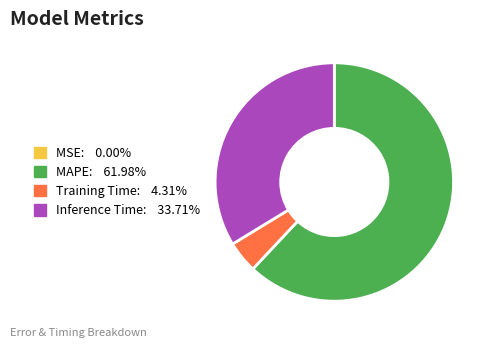

Does any single category account for the majority?

Yes